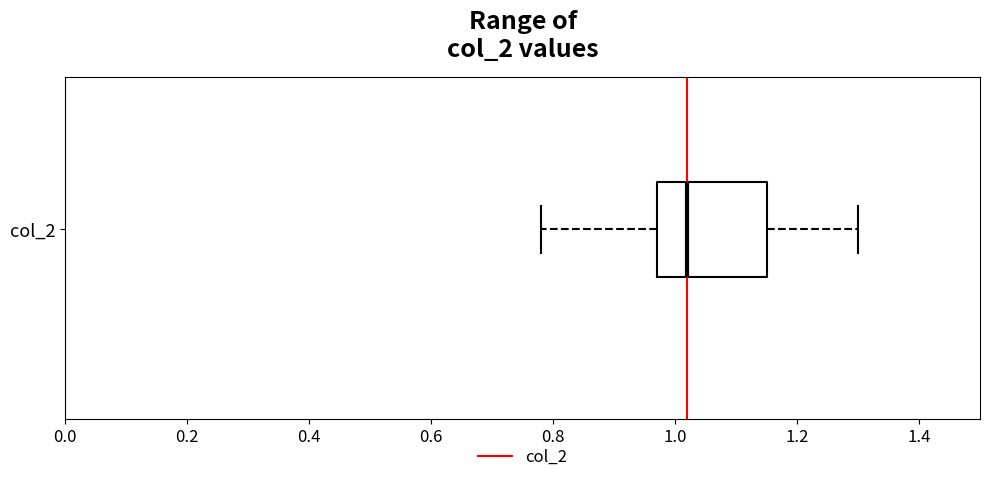

Where is the left edge of the box for col_2 on the x-axis? The values are not printed on the chart, so give them approximately, as read against the axis.

0.98